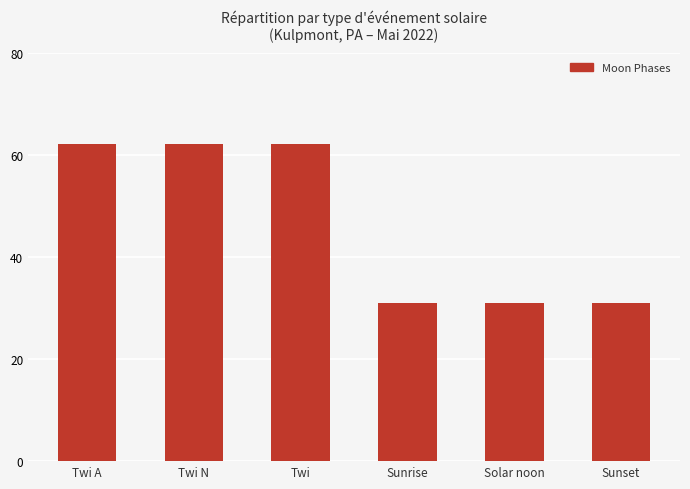

What is the sum of the values at Twi N and Sunrise?

93